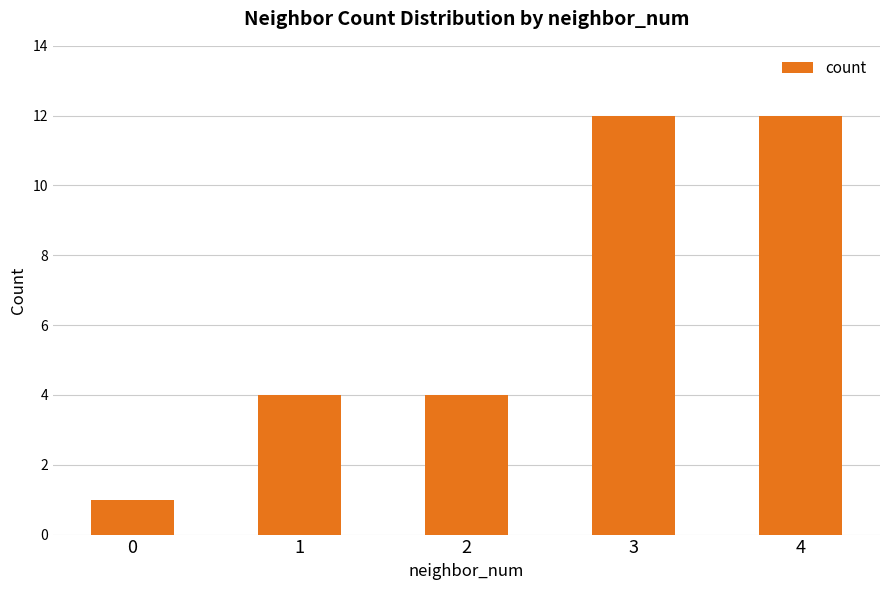

How many series are shown in this chart?

1